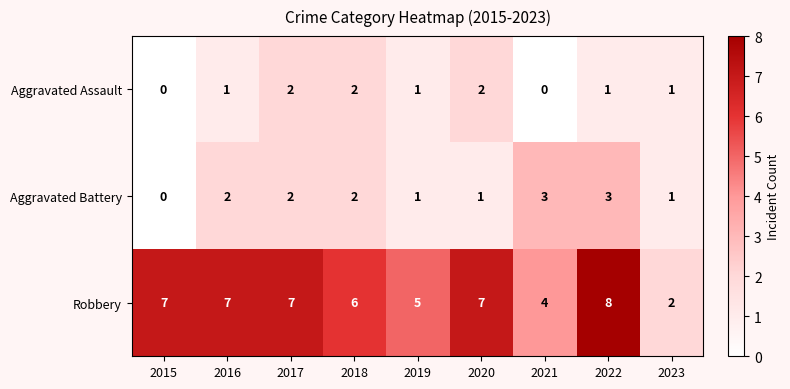

Which series has the largest total across all categories?

Robbery